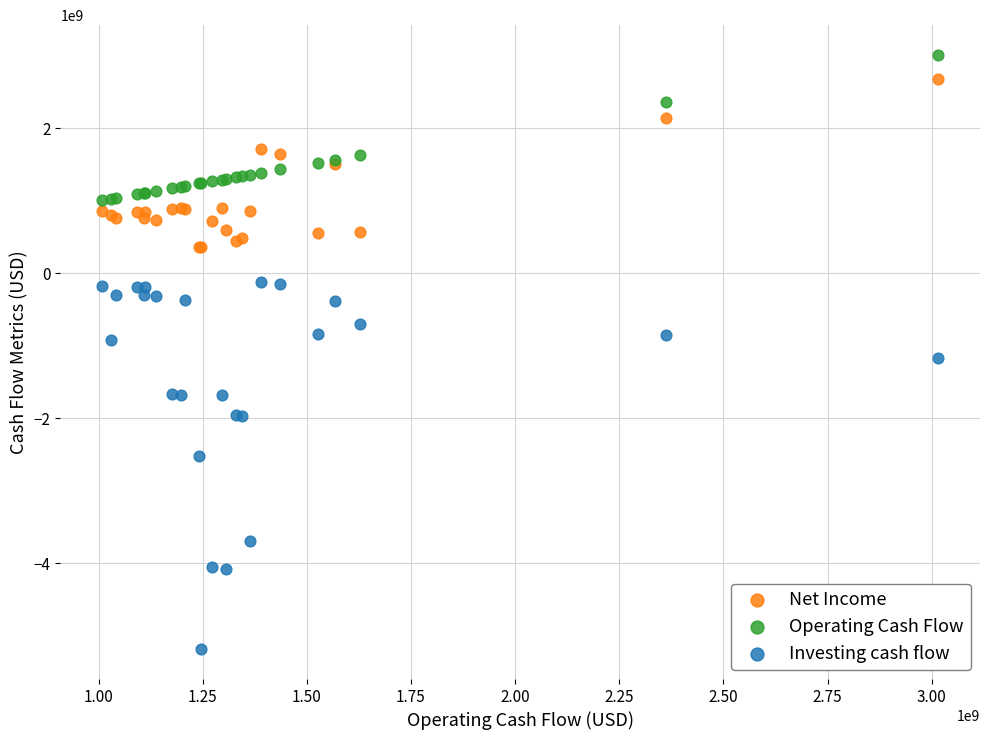

Which series has the largest Y range (max minus min)?

Investing cash flow